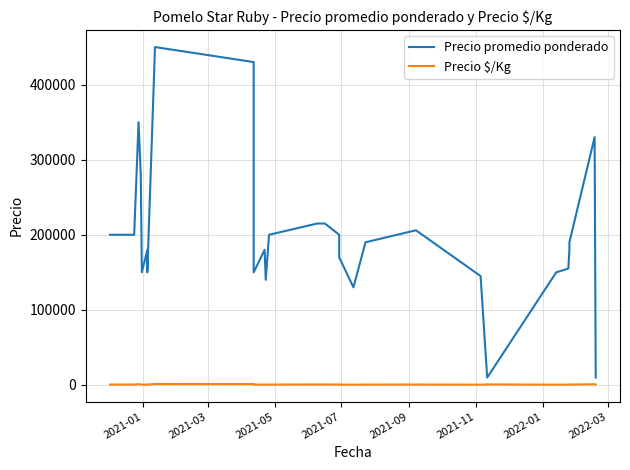

What is the greatest value displayed?

450000